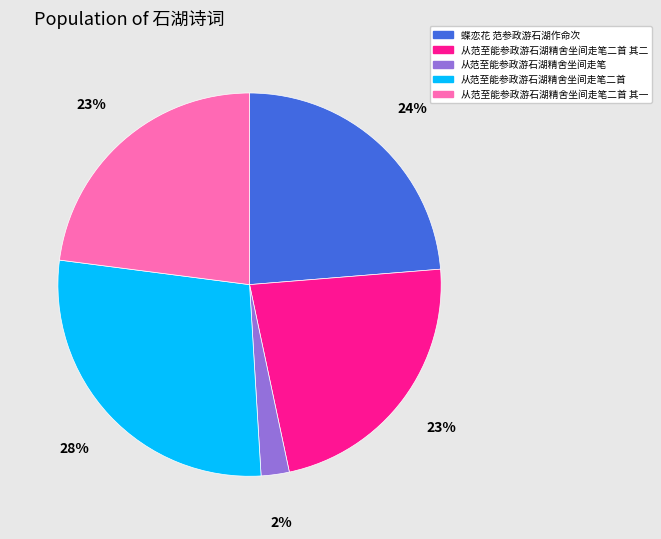

How many segments does this pie chart have?

5